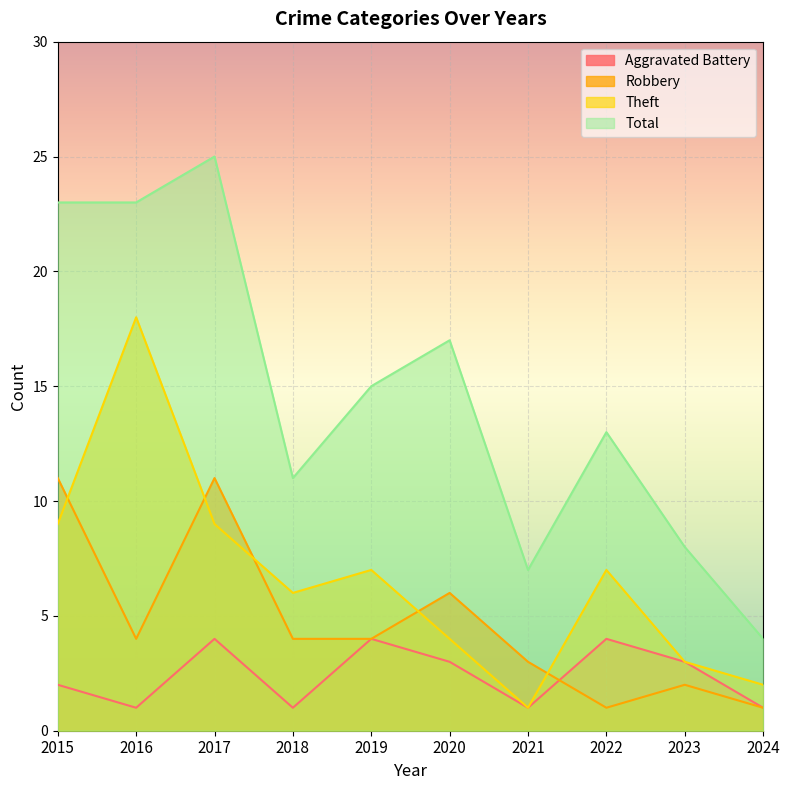

Rank the series by their average value, from highest to lowest.

Total, Theft, Robbery, Aggravated Battery